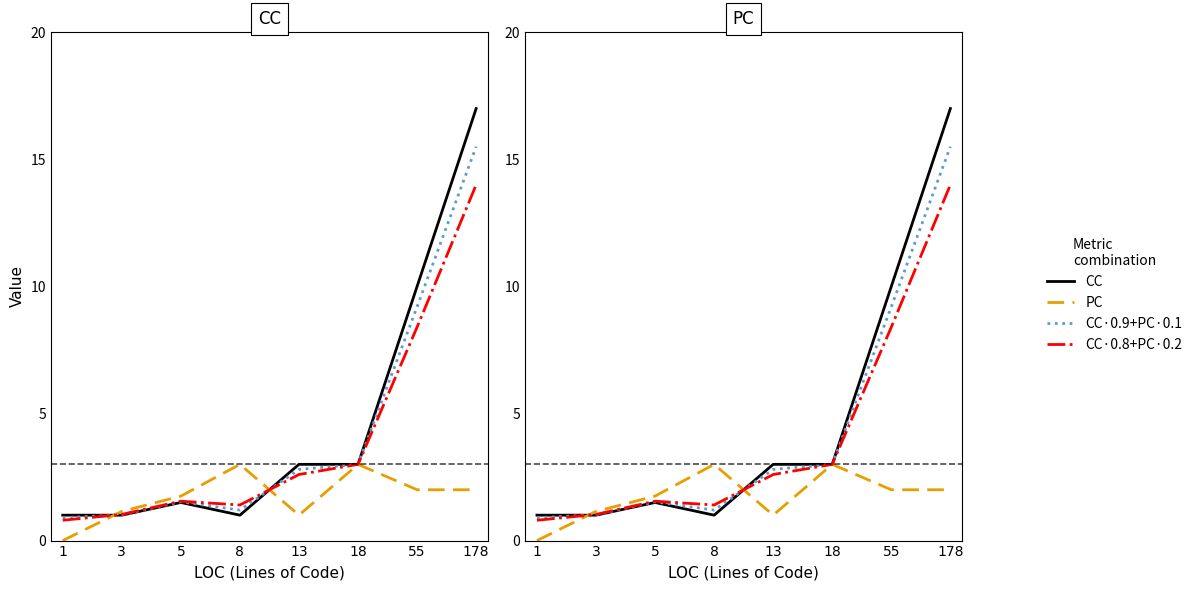

Is the value of CC·0.9+PC·0.1 at 5 greater than the value of CC·0.8+PC·0.2 at 178?

No